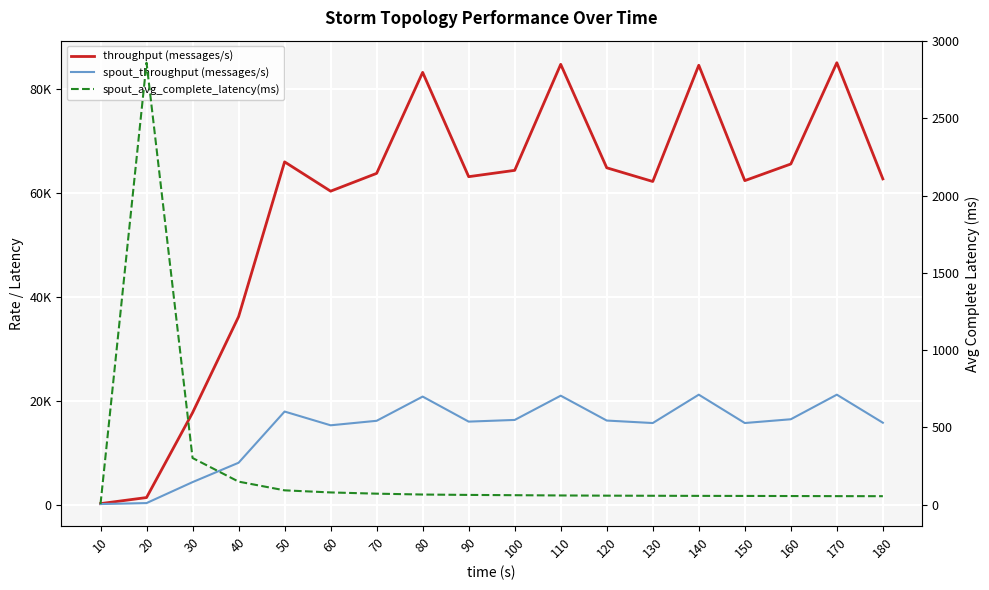

How many values in the spout_throughput (messages/s) series exceed 16124?

8